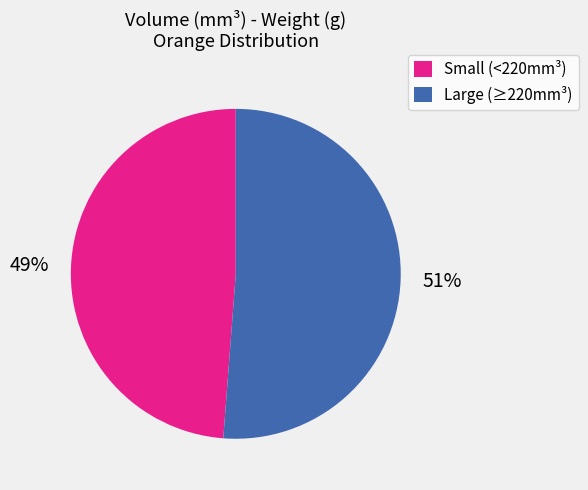

What percentage is the Large (≥220mm³) slice, to the nearest percent?

51%